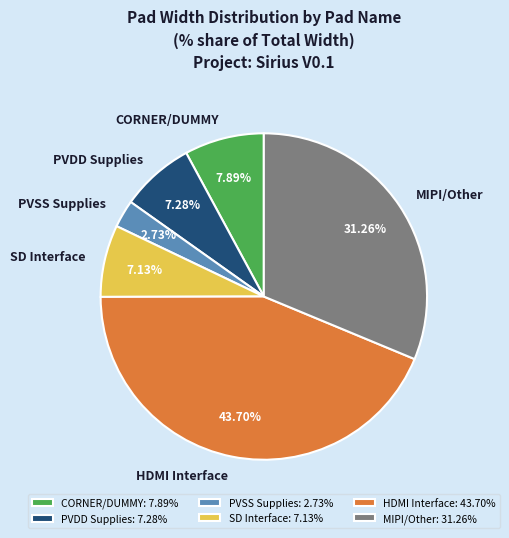

How many segments does this pie chart have?

6